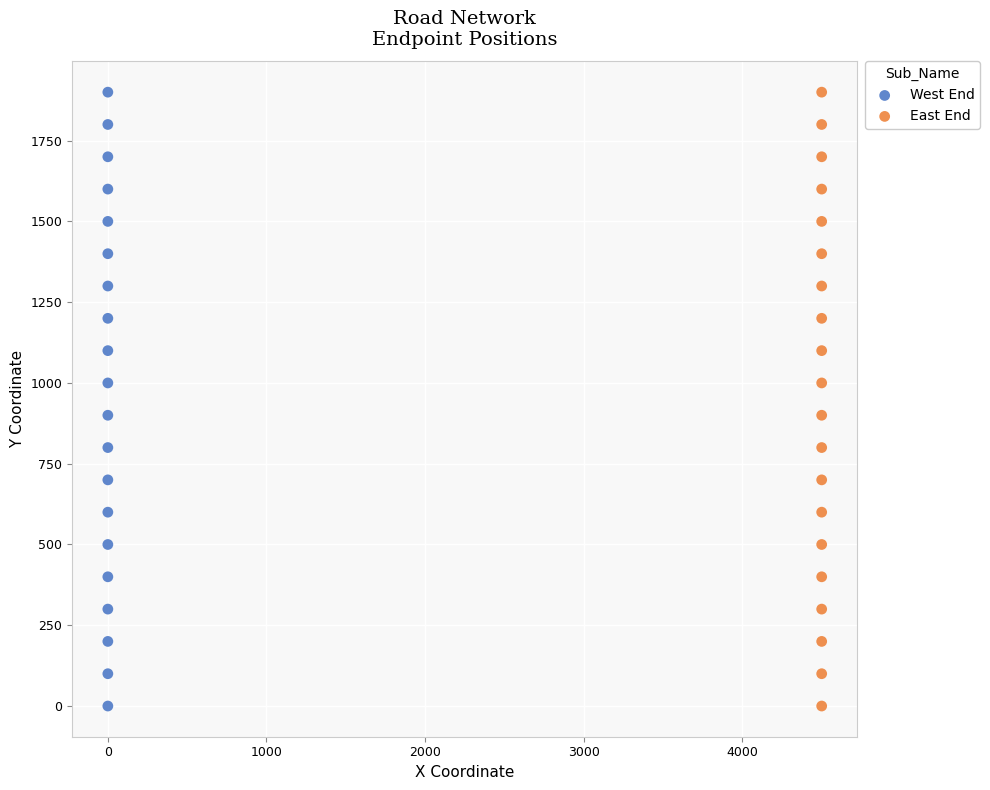

What are all the series names shown in the legend?

West End, East End